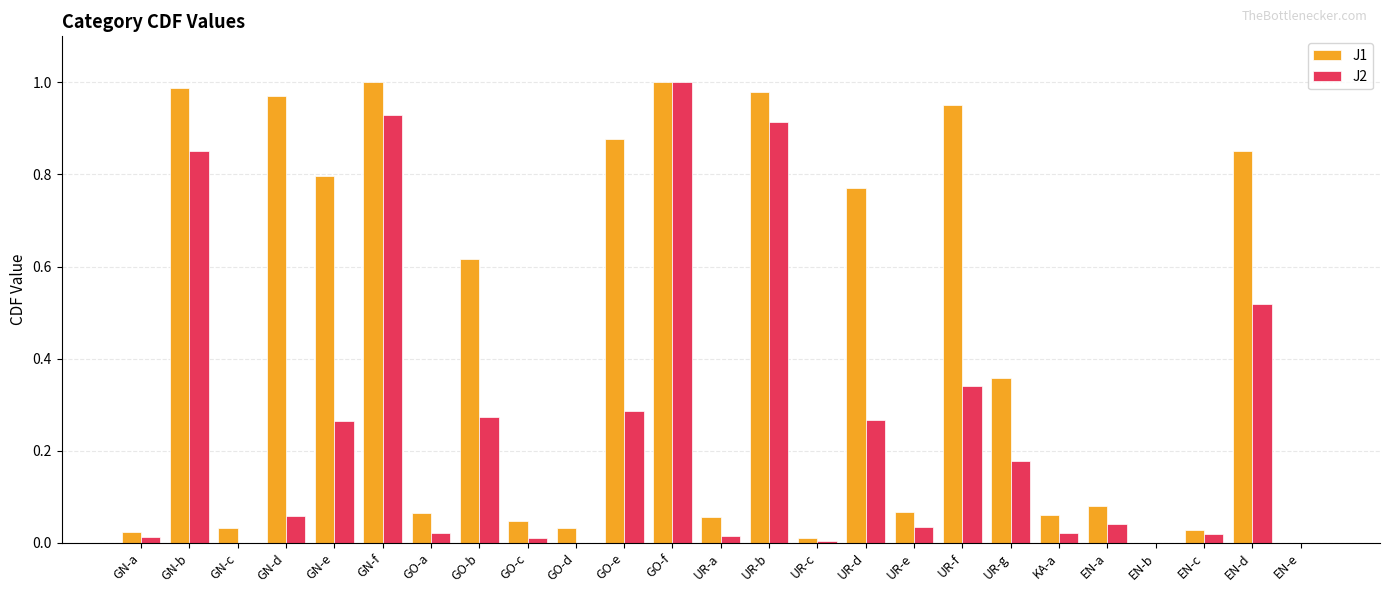

Which series has the largest total across all categories?

J1